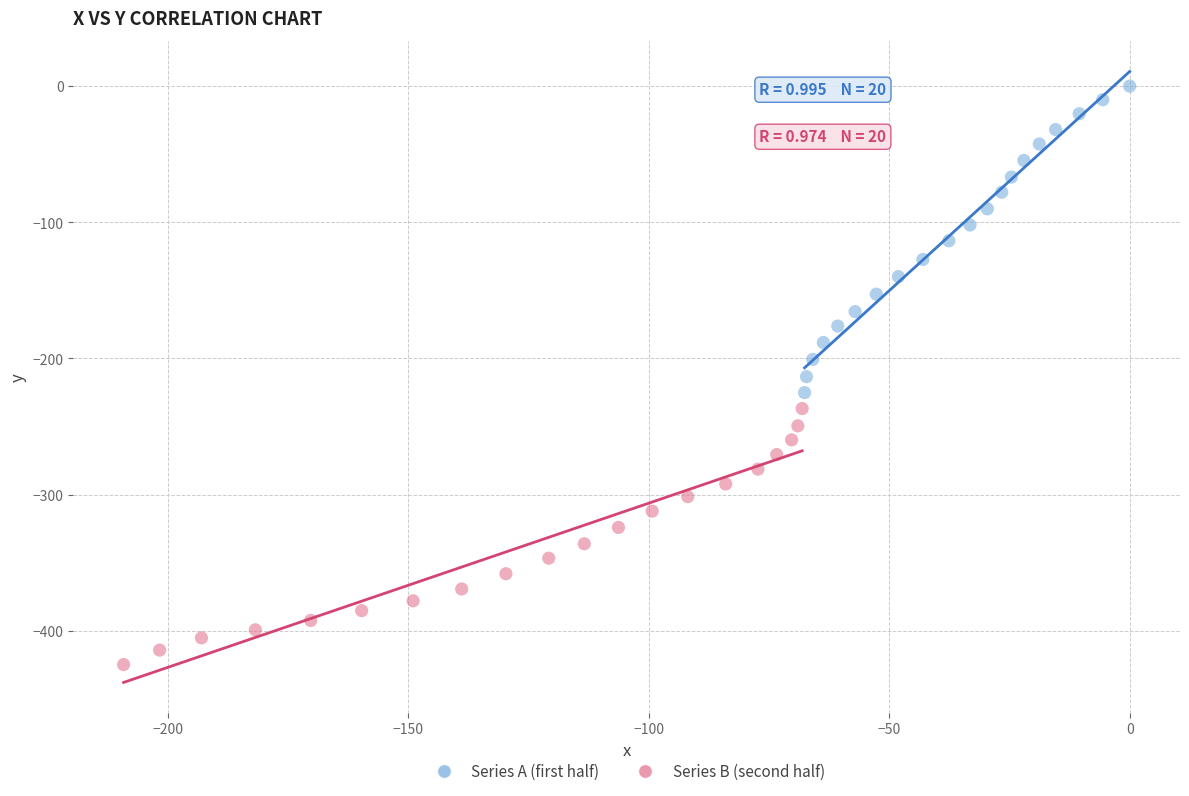

Which series reaches the minimum Y coordinate?

Series B (second half)